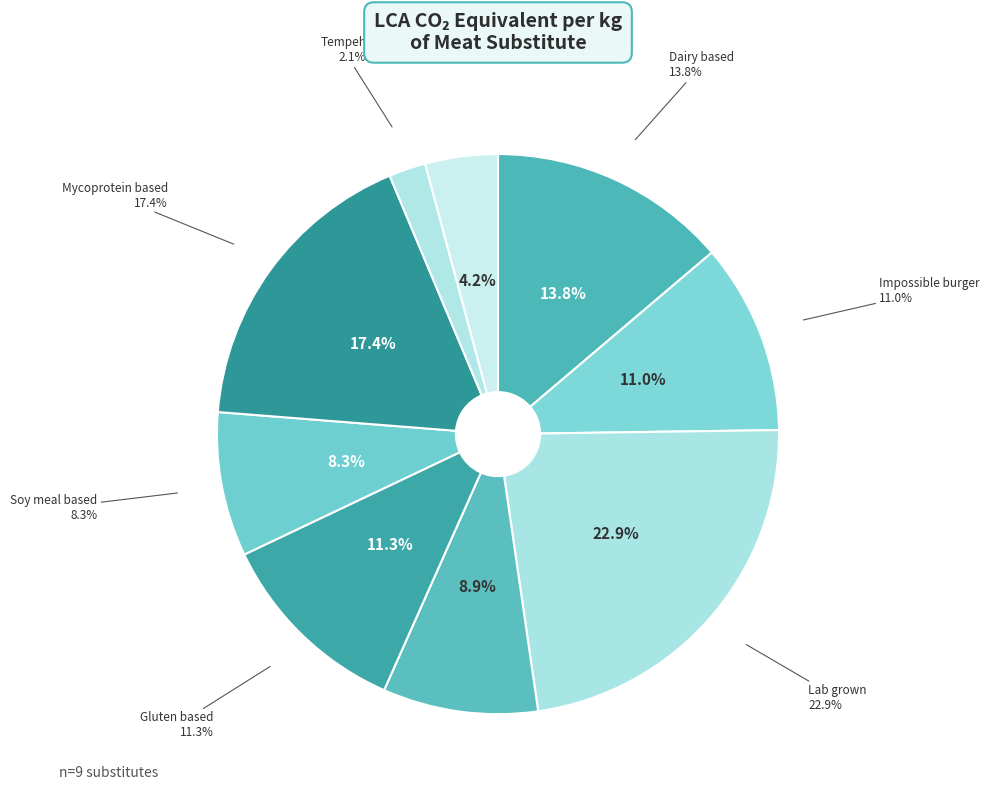

What is the largest slice in the pie chart?

Lab grown